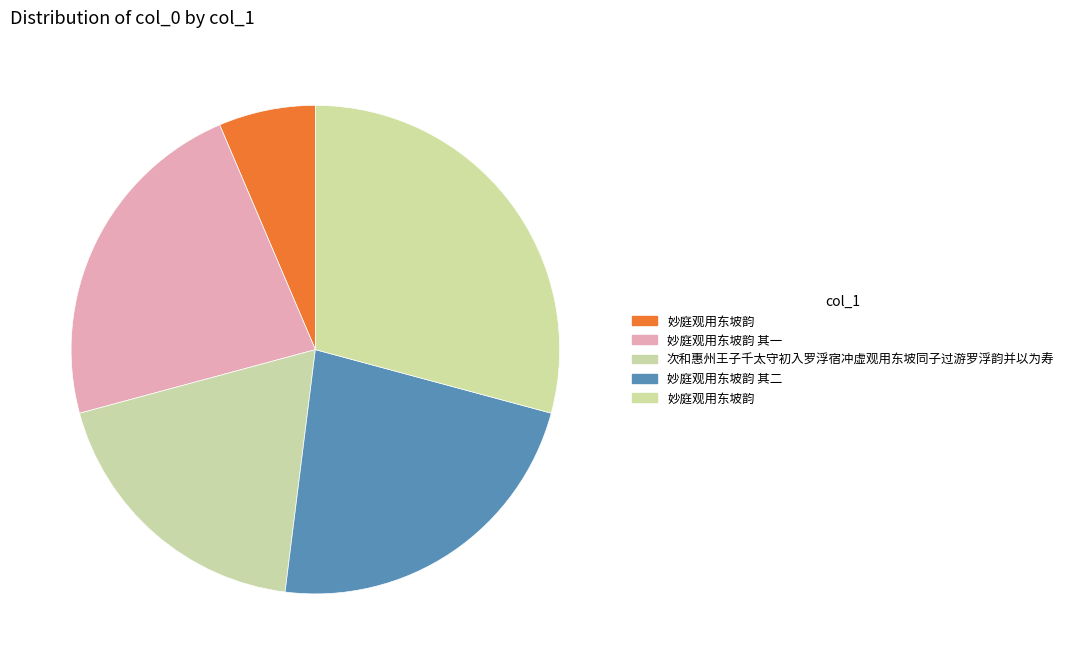

How many segments does this pie chart have?

5